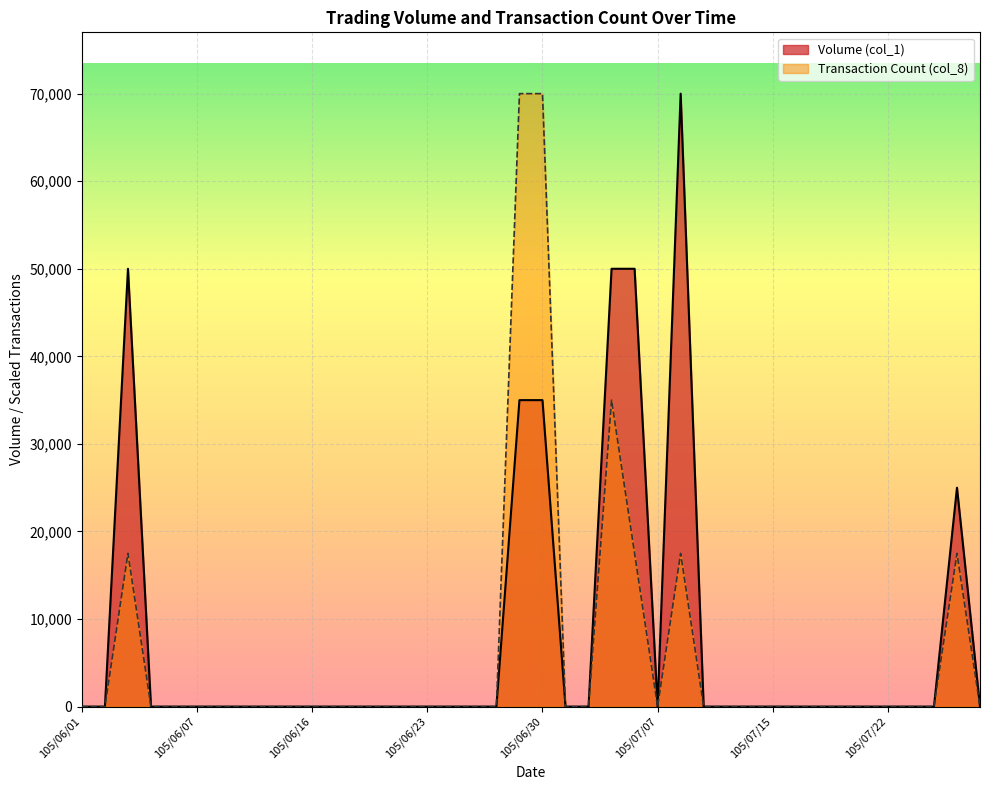

At how many categories does at least one series exceed 44904?

6